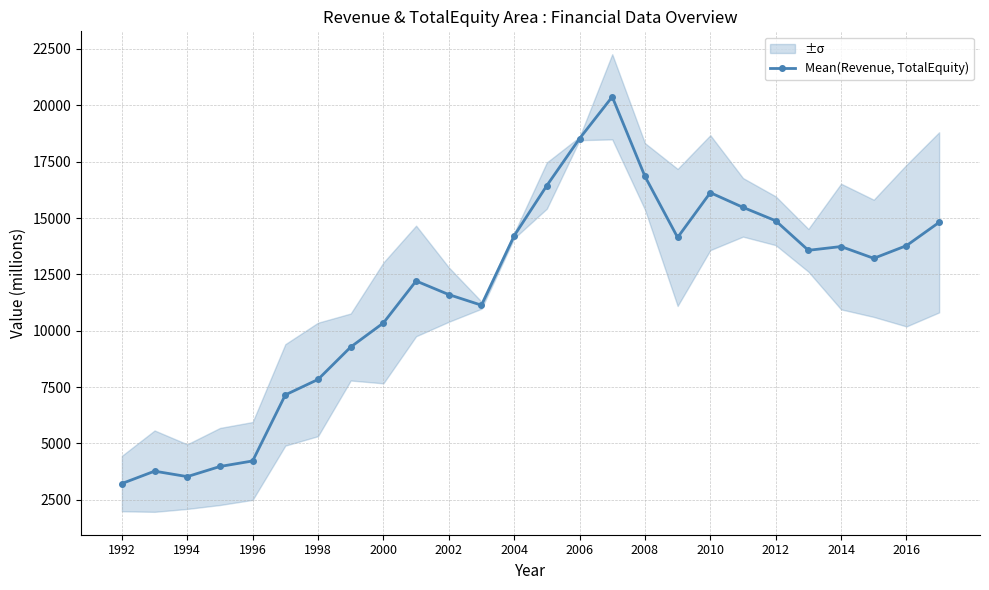

What is the maximum value for Mean(Revenue, TotalEquity)?

20376.0